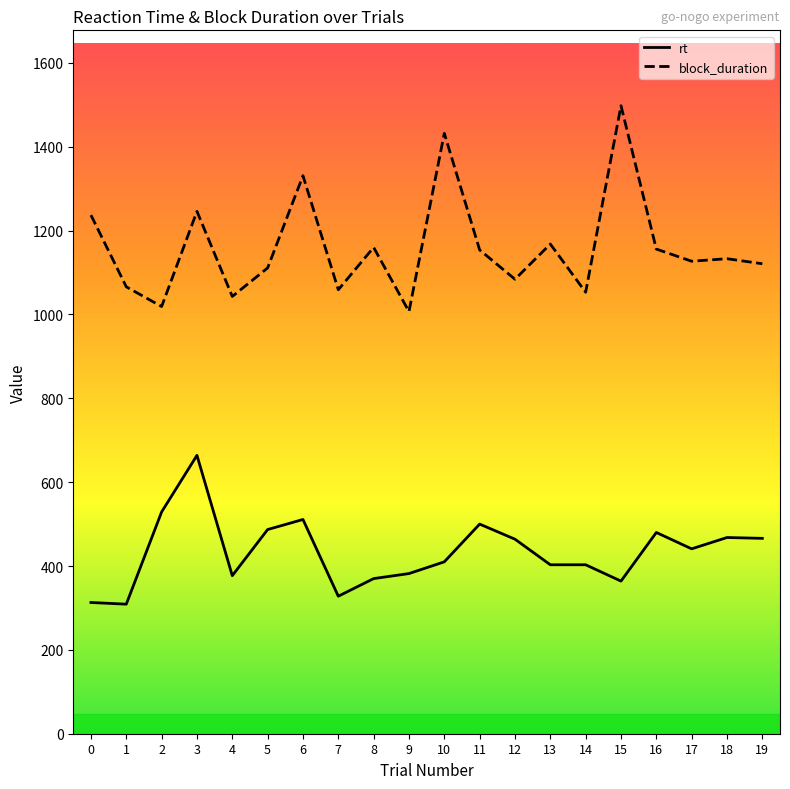

The block_duration series shows 1965 at 19. True or false?

False